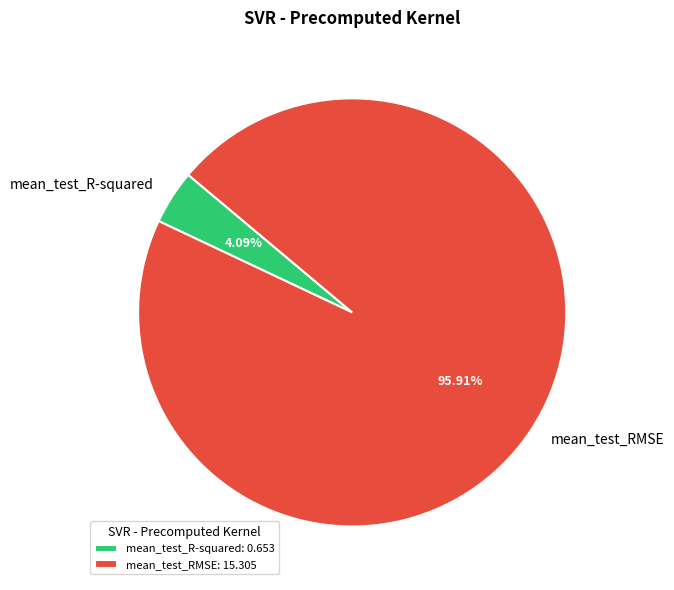

Which category has the smallest portion of the pie?

mean_test_R-squared